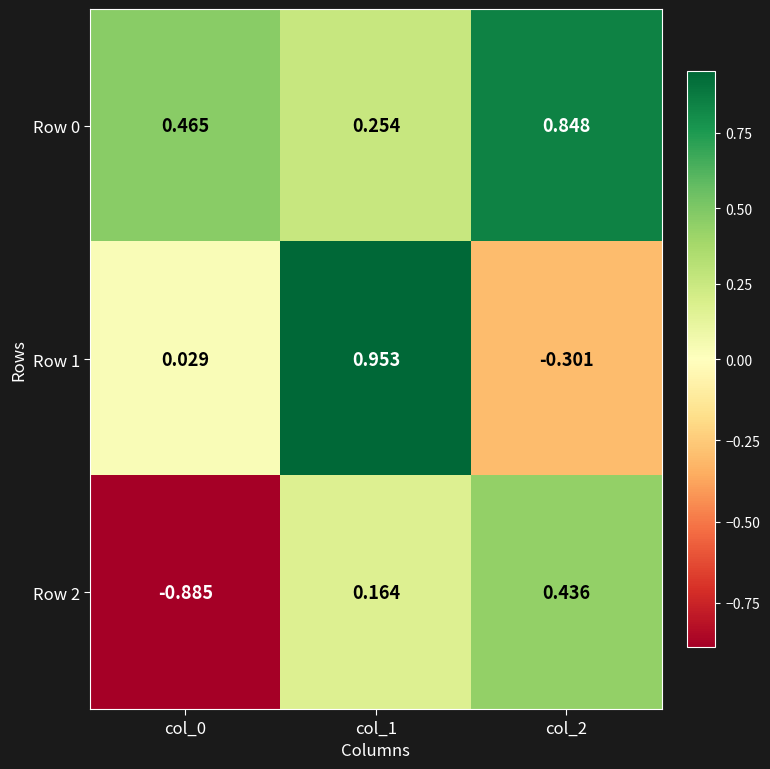

Is the value of Row 1 at col_1 greater than the value of Row 0 at col_1?

Yes